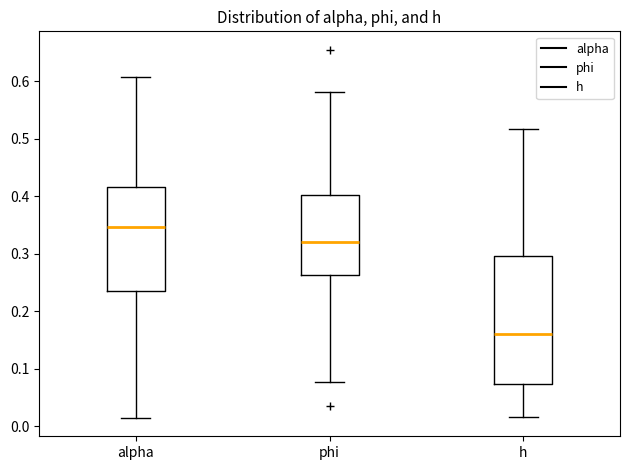

Comparing the boxes themselves (not the whiskers), which one is the tallest?

h